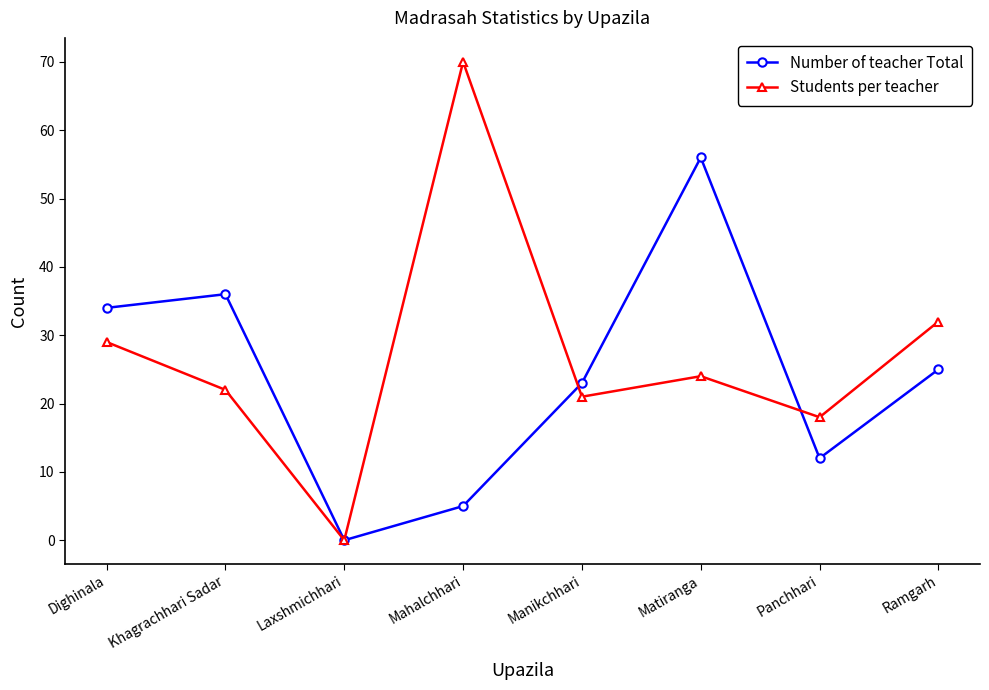

What is the label of the 6th point from the right?

Laxshmichhari